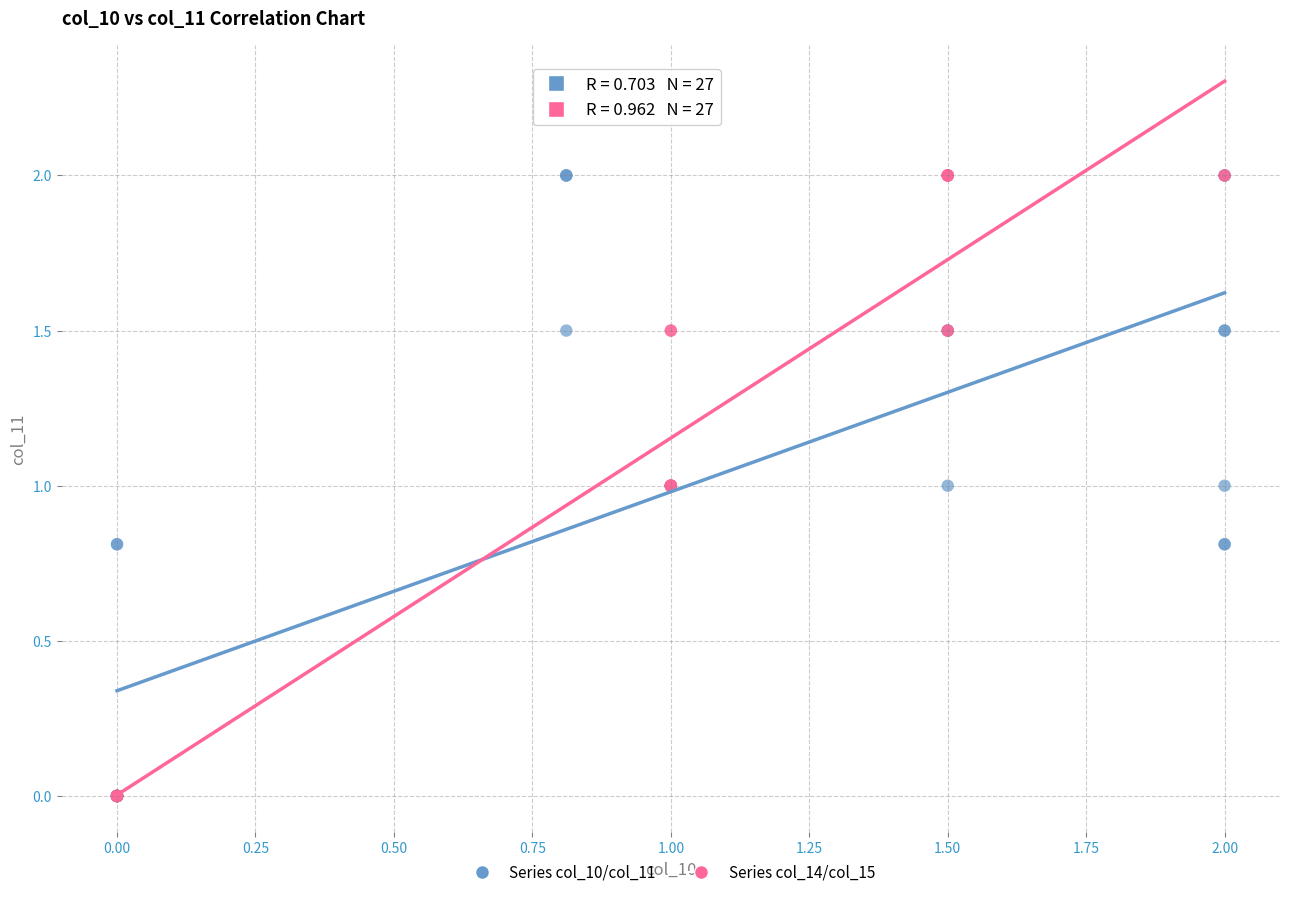

What are all the series names shown in the legend?

Series col_10/col_11, Series col_14/col_15